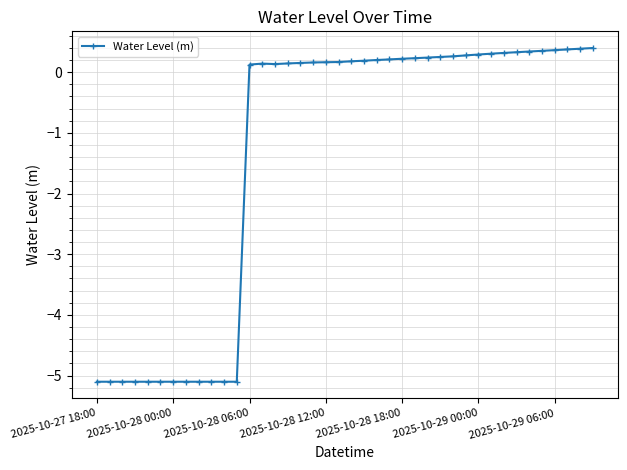

True or false: there are more than 0 points higher than both neighbors.

True